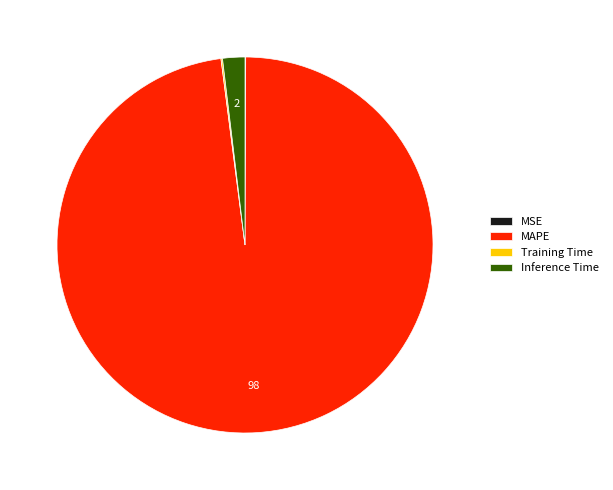

Between MAPE and Inference Time, which is larger?

MAPE